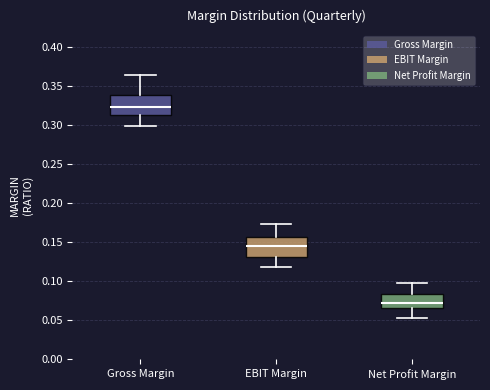

Which box has the lowest median line?

Net Profit Margin